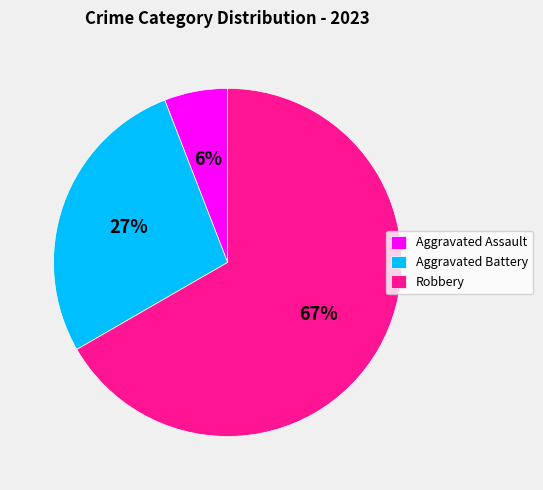

Combined, do Aggravated Battery and Aggravated Assault account for over 50%?

No